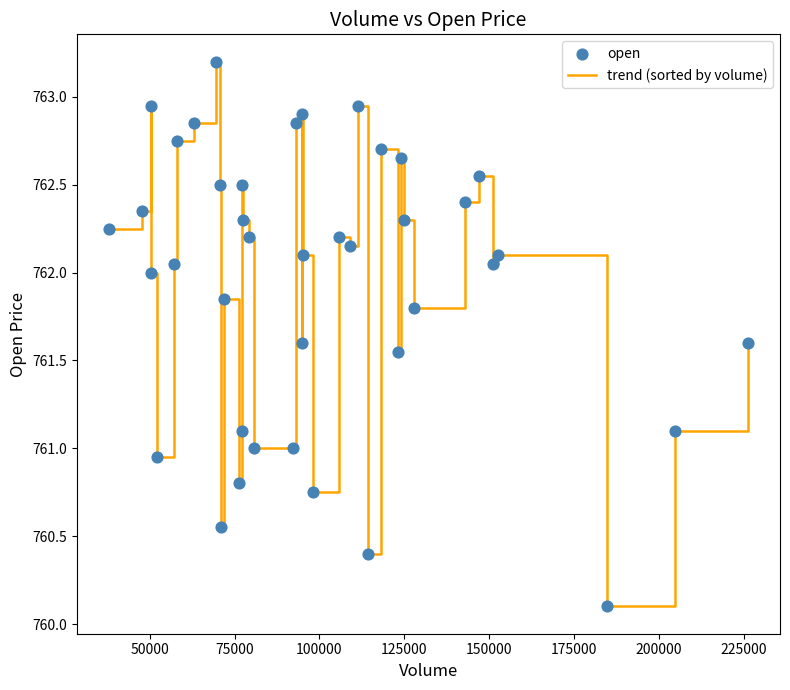

What is the maximum value shown in the chart?

763.2